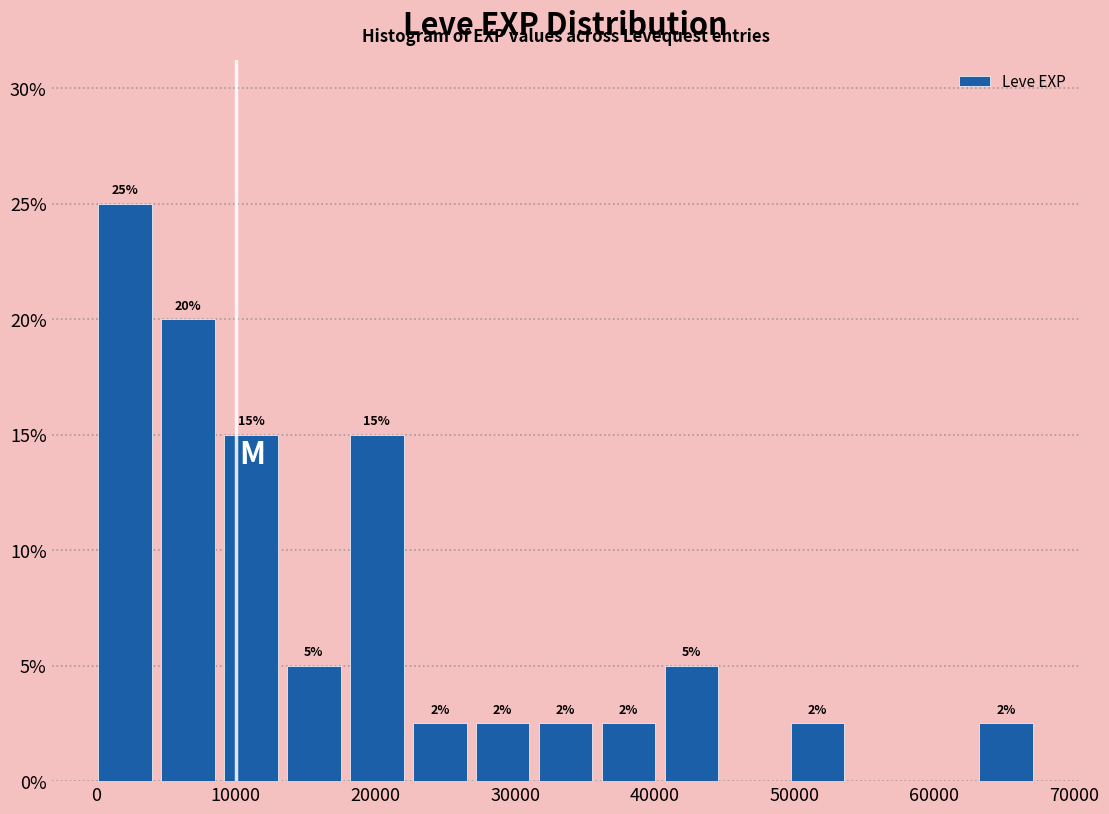

Which range on the x-axis has the tallest bar?

0 to 5000